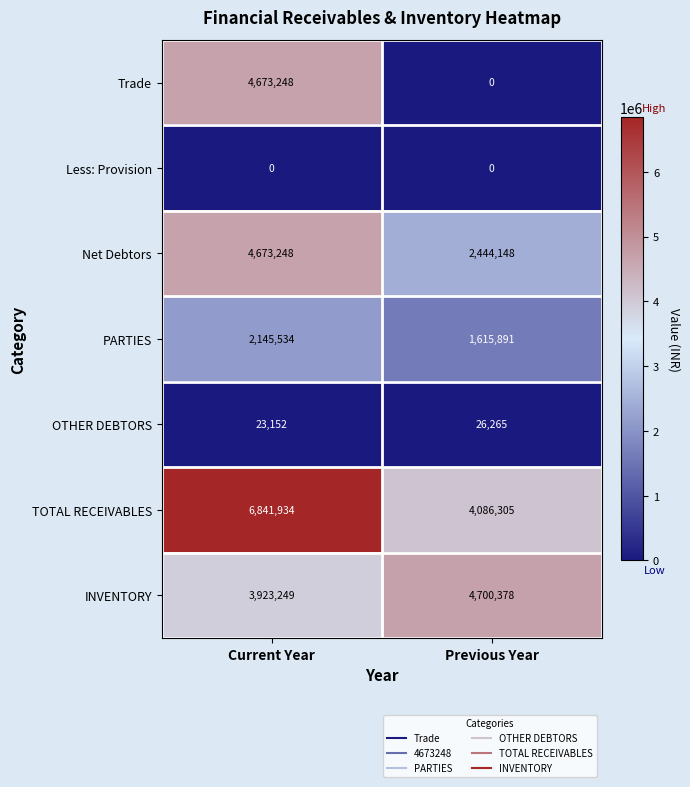

Reading left to right, list all the values displayed in this chart.

Trade: 4673248	0
Less: Provision: 0	0
Net Debtors: 4673248	2444148
PARTIES: 2145534	1615891
OTHER DEBTORS: 23152	26265
TOTAL RECEIVABLES: 6841934	4086305
INVENTORY: 3923249	4700378